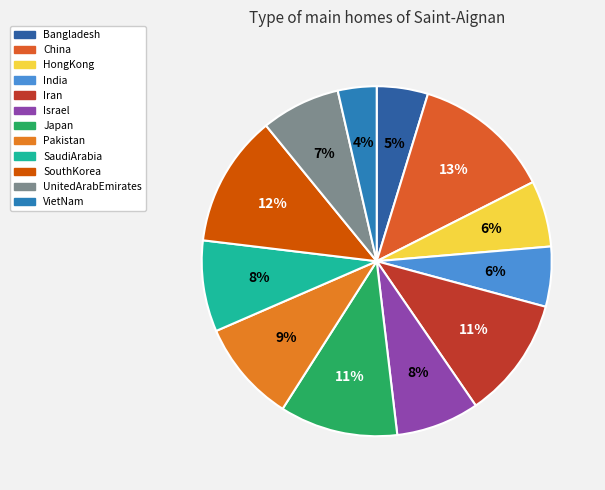

Combined, what portion of the pie is SouthKorea and Pakistan?

21.6%